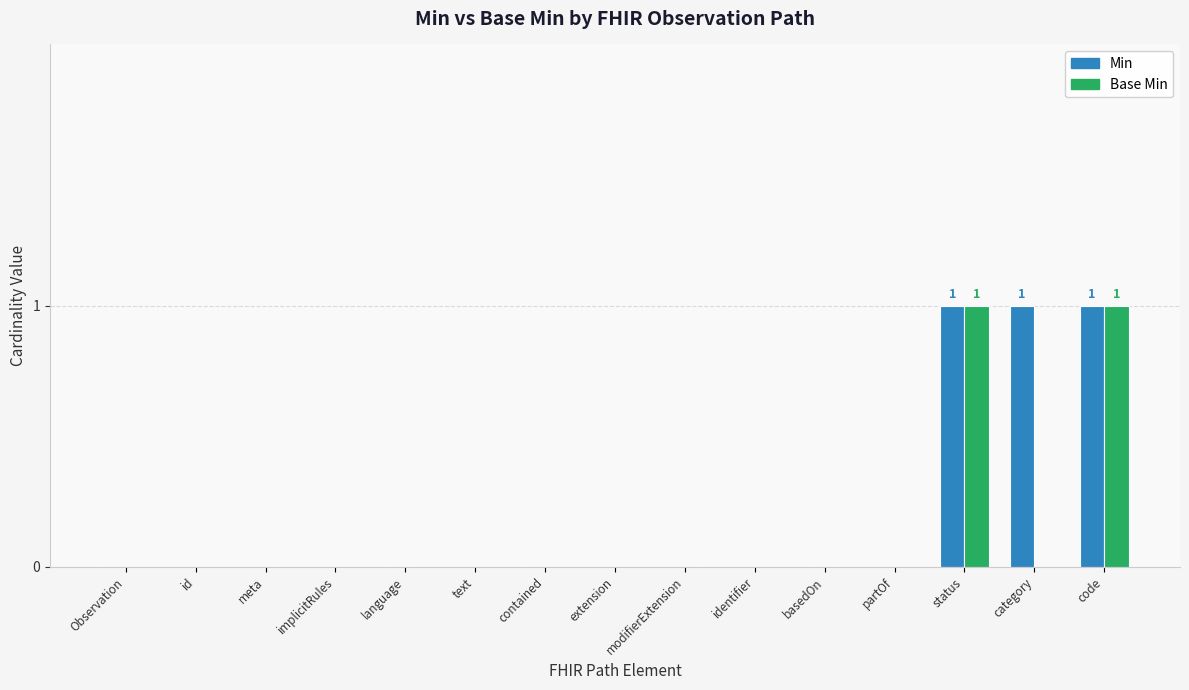

True or false: Base Min has a value of 2 at code.

False